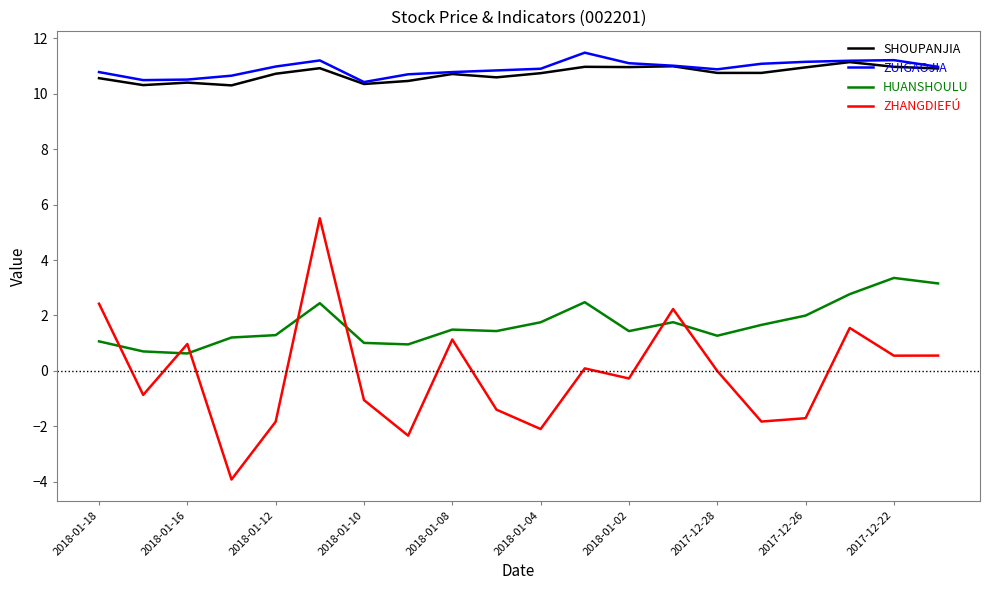

True or false: ZHANGDIEFÚ and ZUIGAOJIA cross at least once.

False